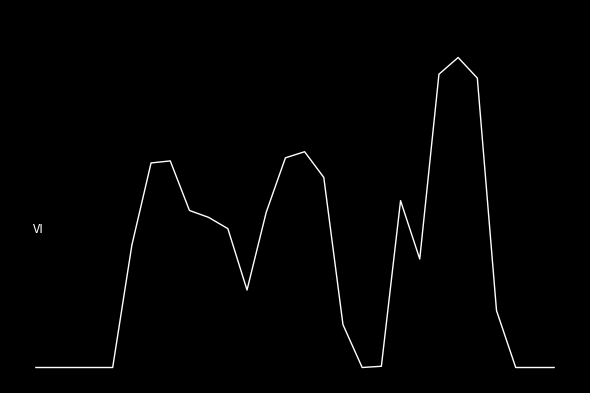

Reading left to right, transcribe all the data shown in this chart.

0=0	1=0	2=0	3=0	4=0	5=600	6=1003	7=1013	8=770	9=736	10=681	11=380	12=761	13=1028	14=1058	15=932	16=210	17=0	18=6	19=818	20=532	21=1438	22=1520	23=1419	24=279	25=0	26=0	27=0